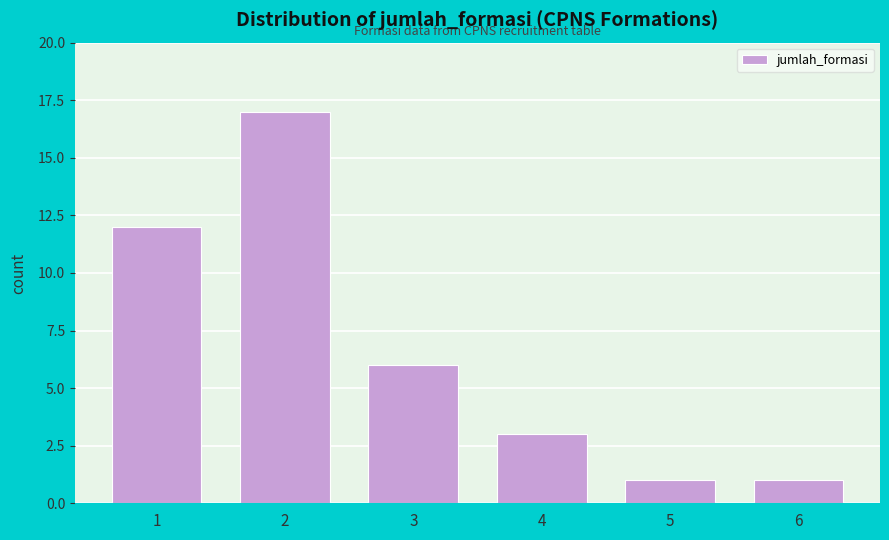

Reading left to right, list all the values displayed in this chart.

1=12	2=17	3=6	4=3	5=1	6=1